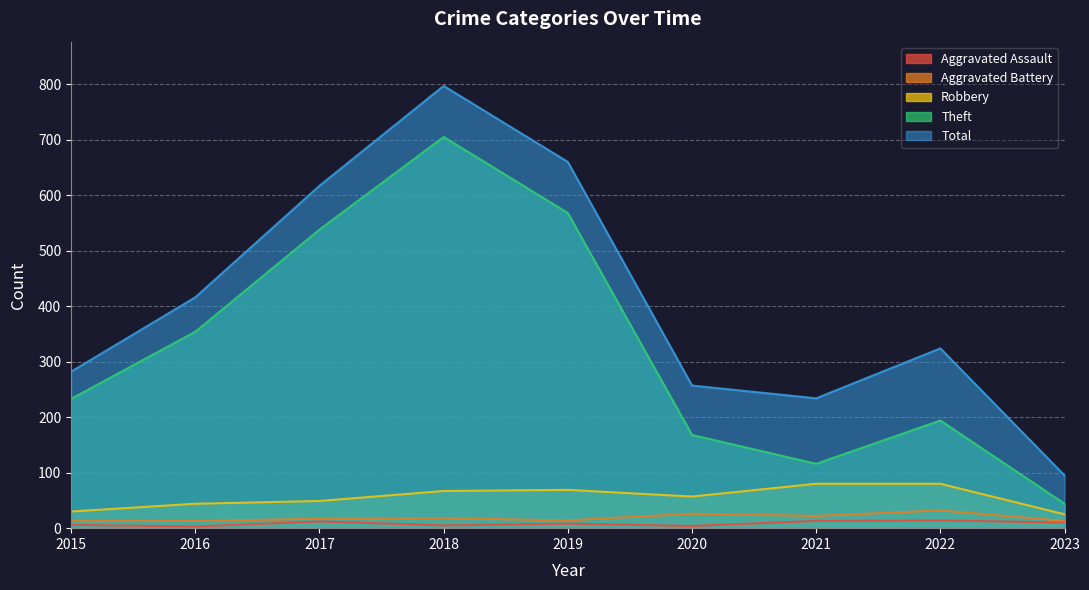

What is the difference between the maximum and minimum values in the Aggravated Assault series?

11